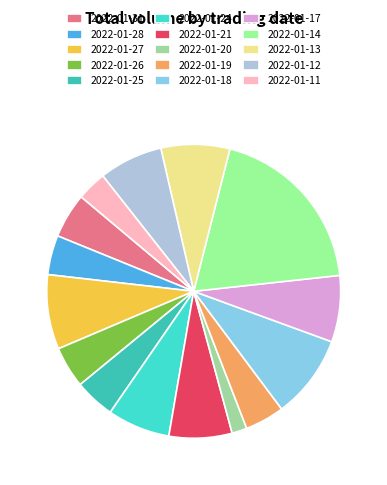

Combined, what portion of the pie is 2022-01-26 and 2022-01-28?

8.9%